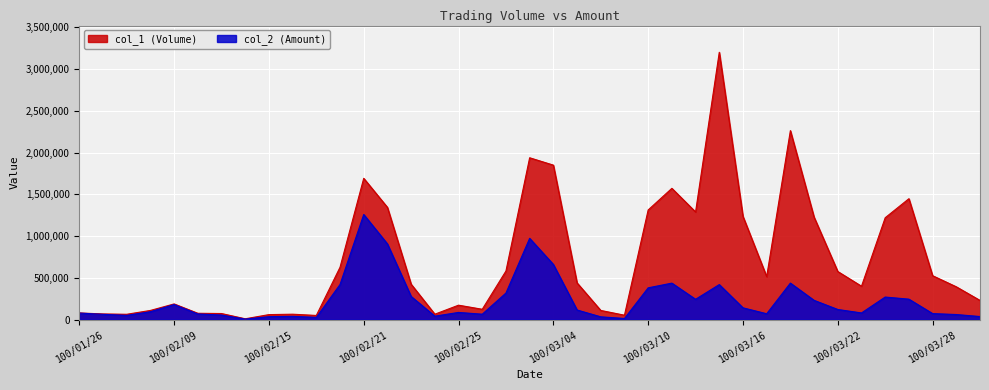

Rank the categories by col_1 (Volume) value from highest to lowest.

100/03/15, 100/03/18, 100/03/03, 100/03/04, 100/02/21, 100/03/11, 100/03/25, 100/02/22, 100/03/10, 100/03/14, 100/03/16, 100/03/21, 100/03/24, 100/02/18, 100/03/02, 100/03/22, 100/03/28, 100/03/17, 100/03/07, 100/02/23, 100/03/23, 100/03/29, 100/03/30, 100/02/09, 100/02/25, 100/03/01, 100/02/08, 100/03/08, 100/01/26, 100/02/10, 100/02/11, 100/01/27, 100/02/16, 100/02/24, 100/01/28, 100/02/15, 100/03/09, 100/02/17, 100/02/14